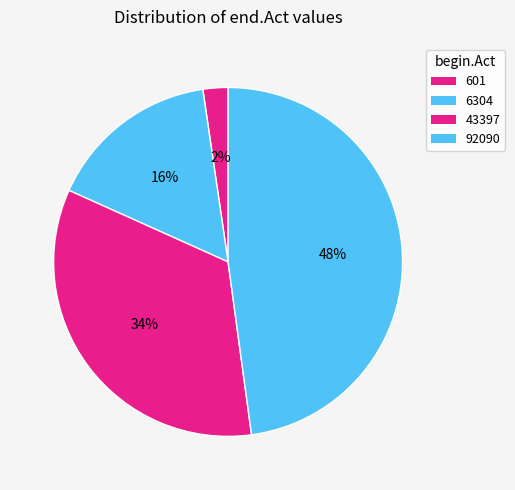

What percentage is the 92090 slice, to the nearest percent?

48%